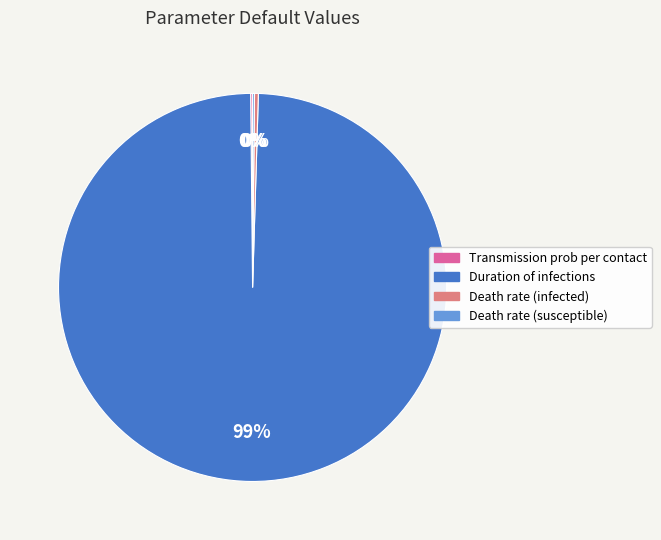

Is there a majority slice in this chart?

Yes